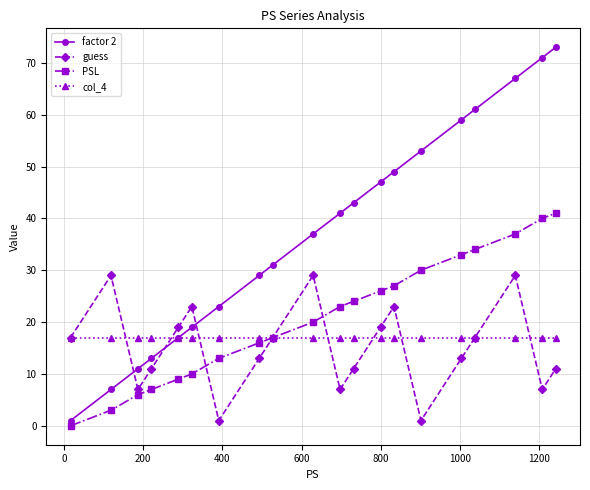

Which series has the widest spread of values?

factor 2